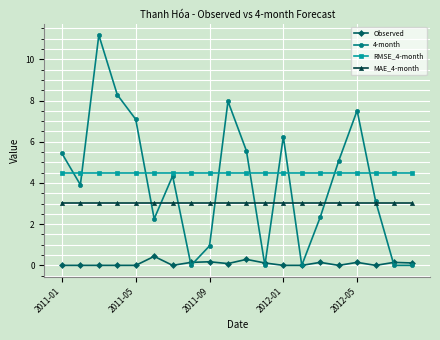

Which series has the largest range (max minus min)?

4-month